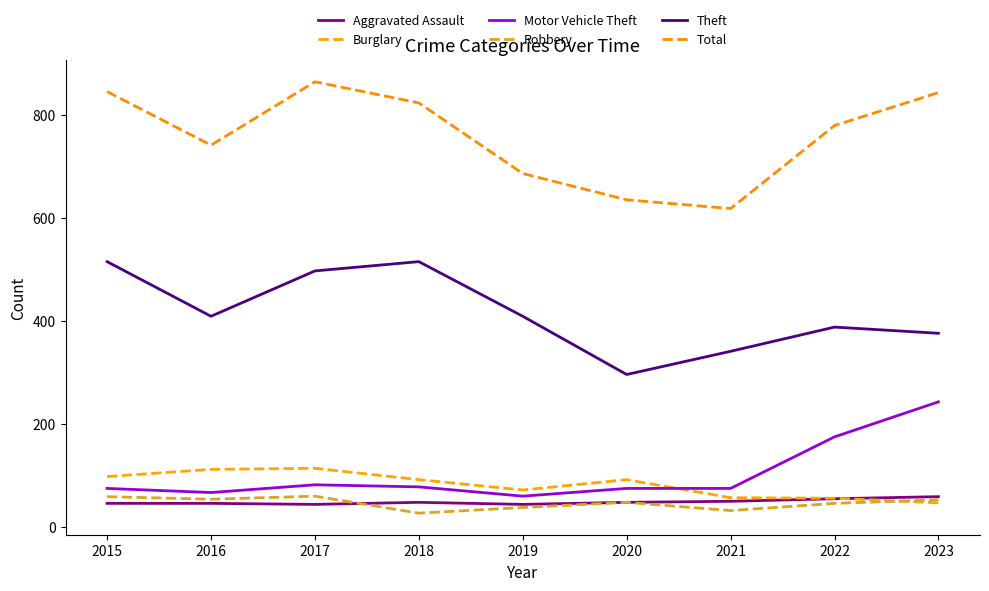

True or false: Aggravated Assault and Total cross at least once.

False